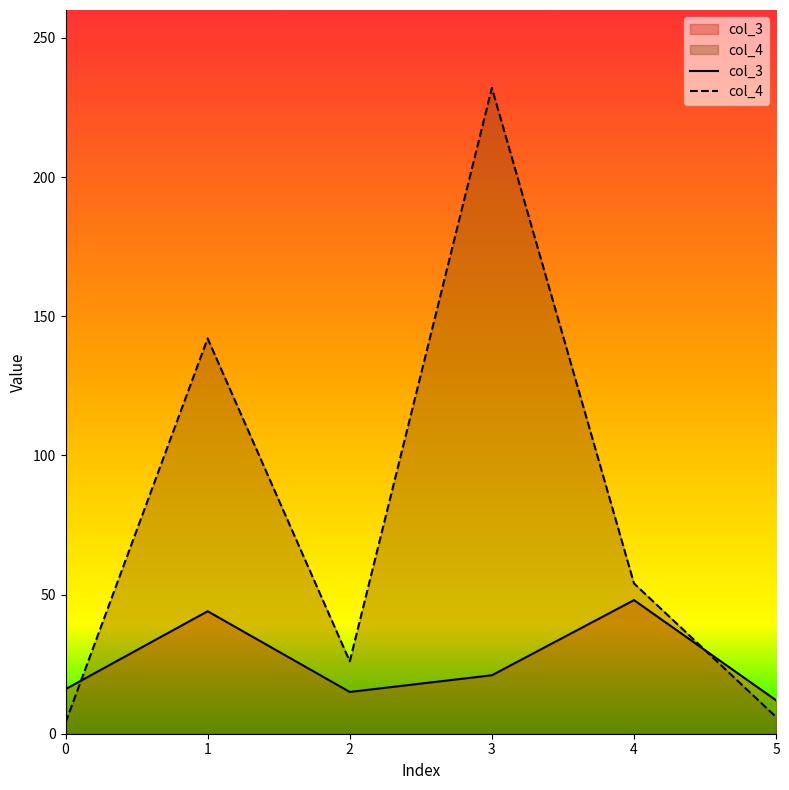

The col_4 series shows 54 at 4. True or false?

True